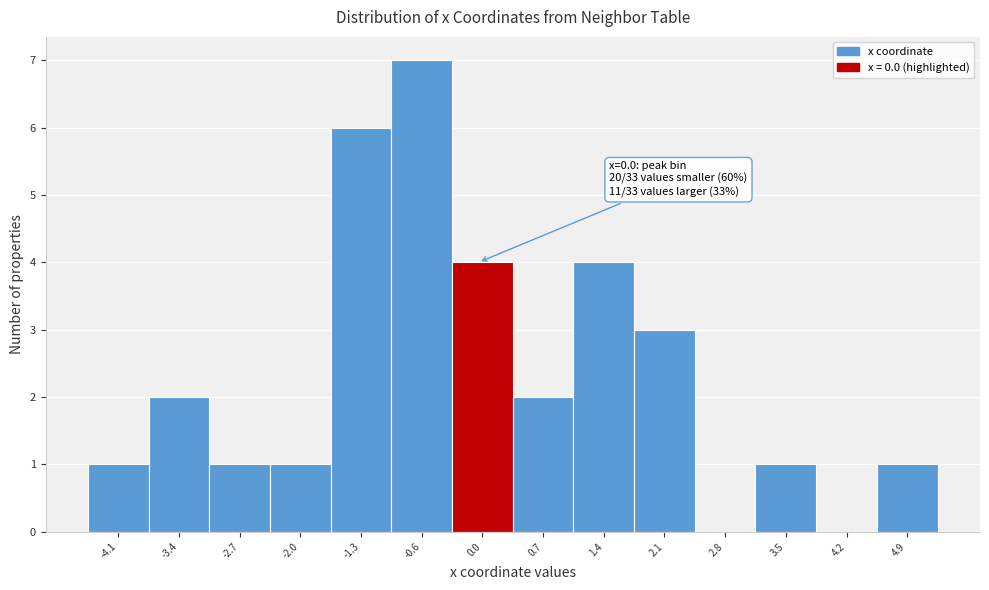

Which range on the x-axis has the tallest bar?

-1.0 to -0.3